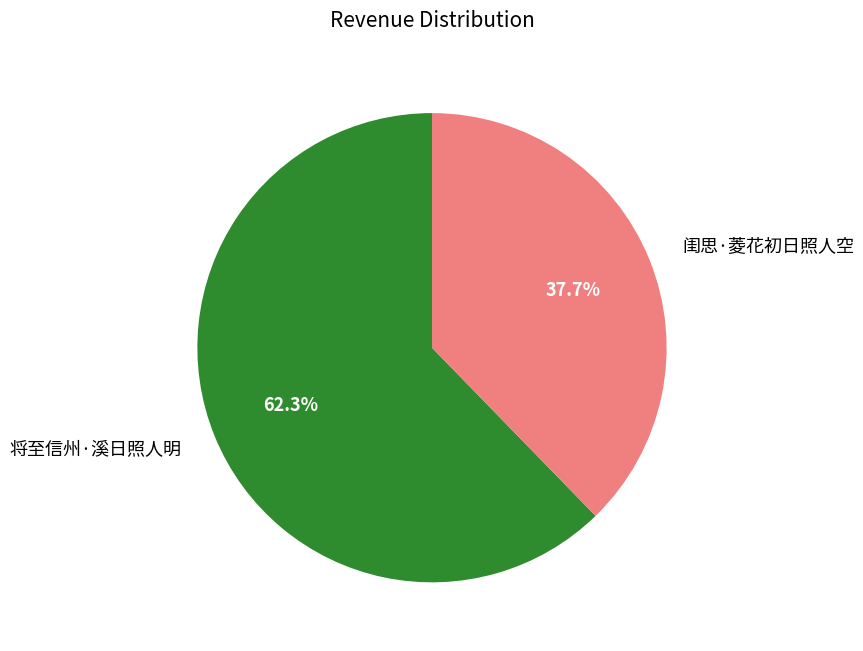

True or false: 将至信州·溪日照人明 accounts for 62% of the total.

True